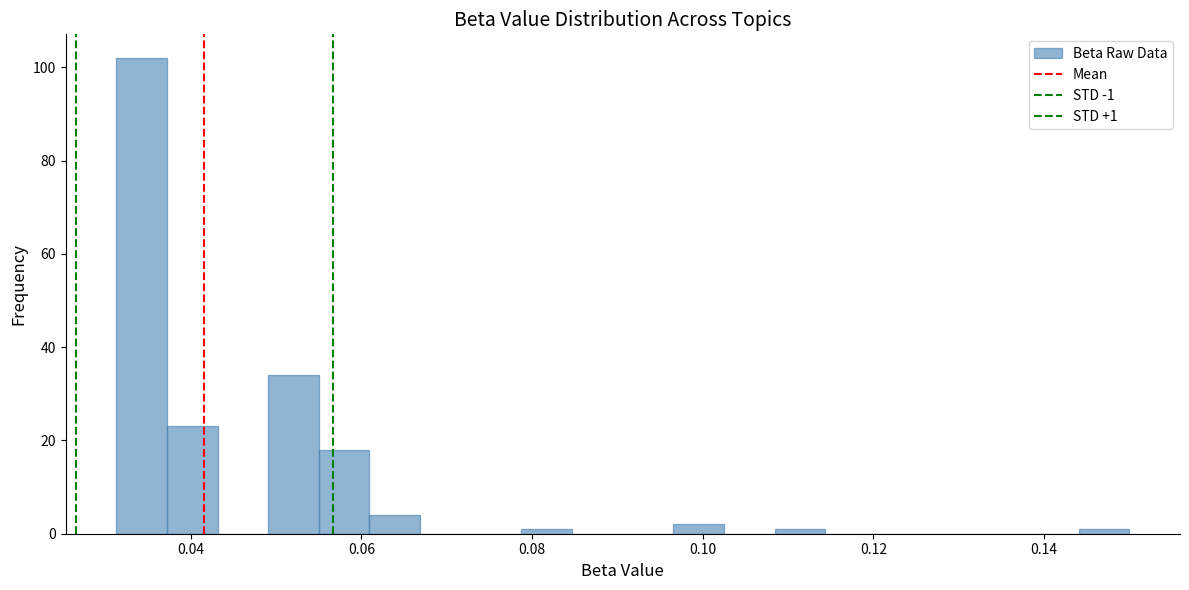

Read against the x-axis, roughly where is the centre of the tallest bar?

0.034